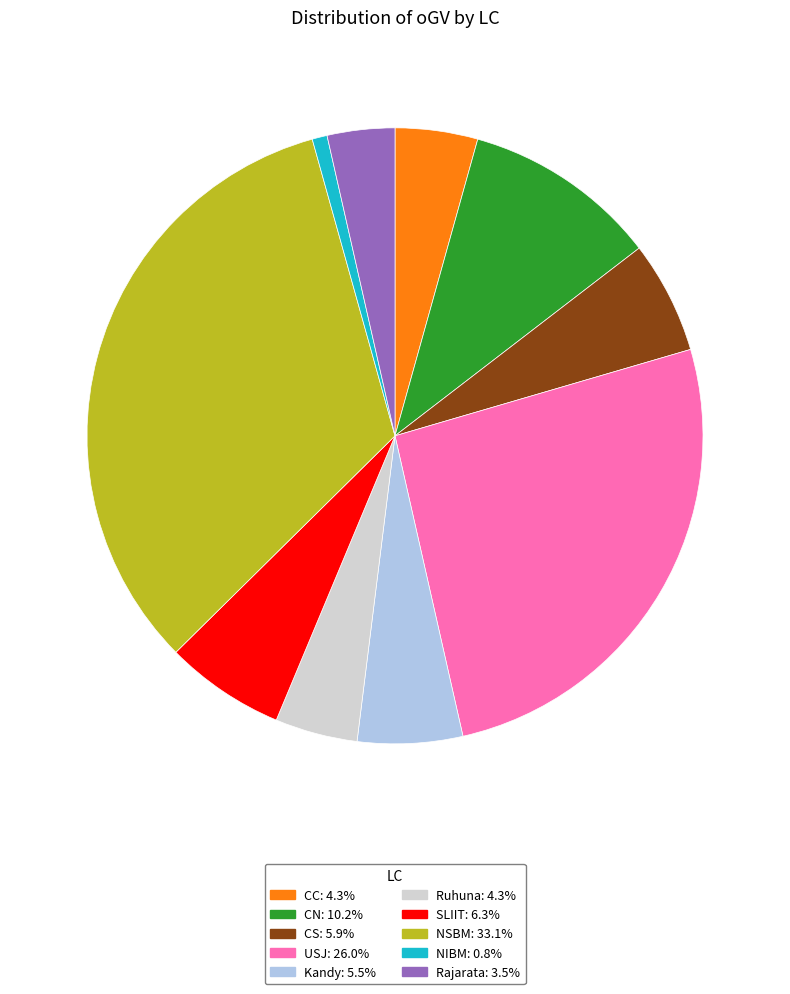

Which category has the biggest portion of the pie?

NSBM